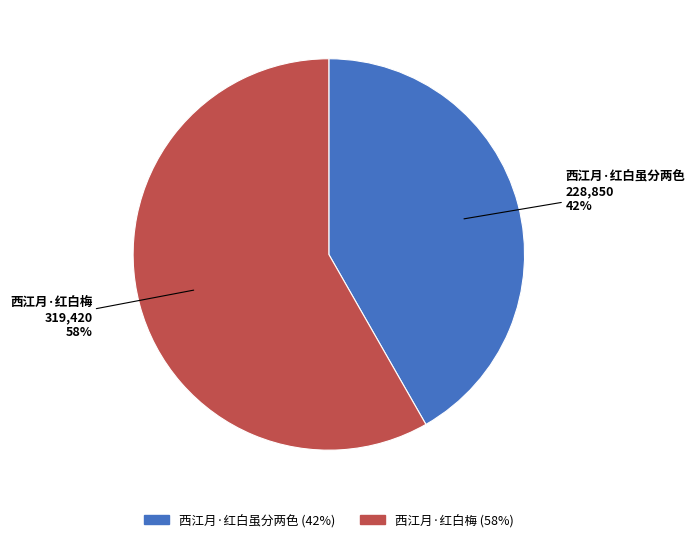

Rank the categories by value from highest to lowest.

西江月·红白梅, 西江月·红白虽分两色